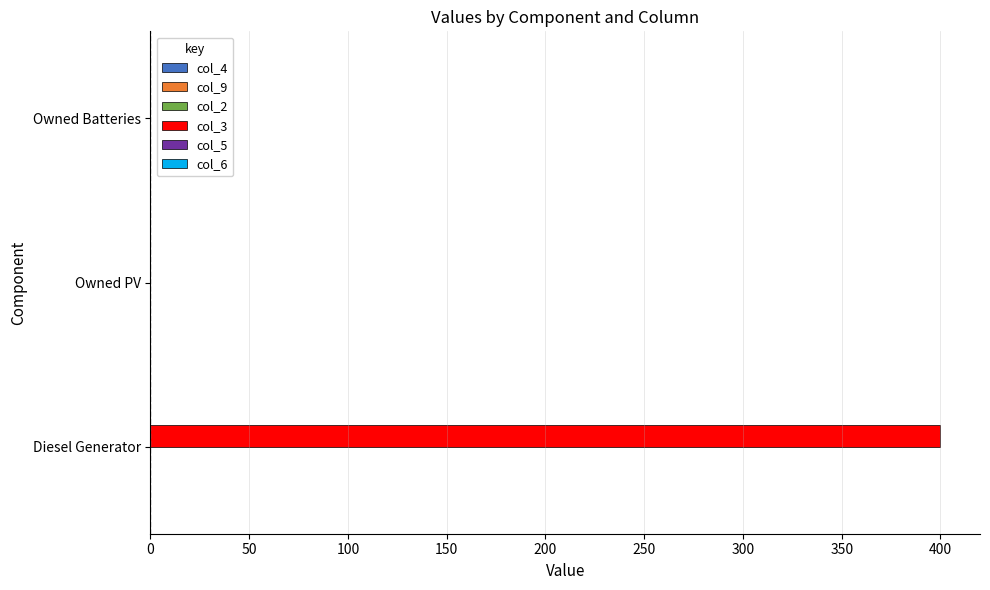

What is the sum of all values?

400